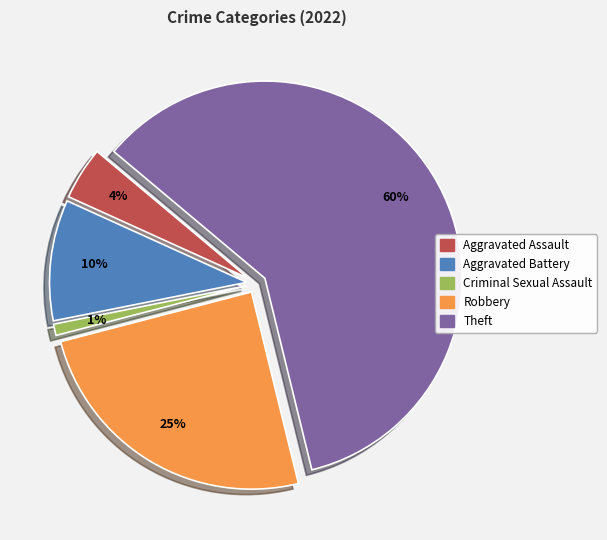

Which has a higher value, Aggravated Assault or Theft?

Theft